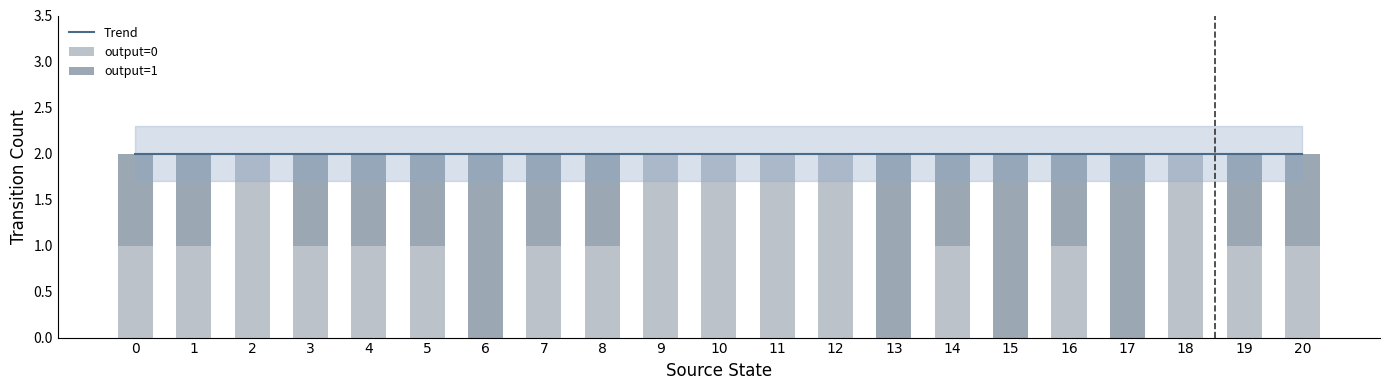

What are all the series names shown in the legend?

Trend, output=0, output=1